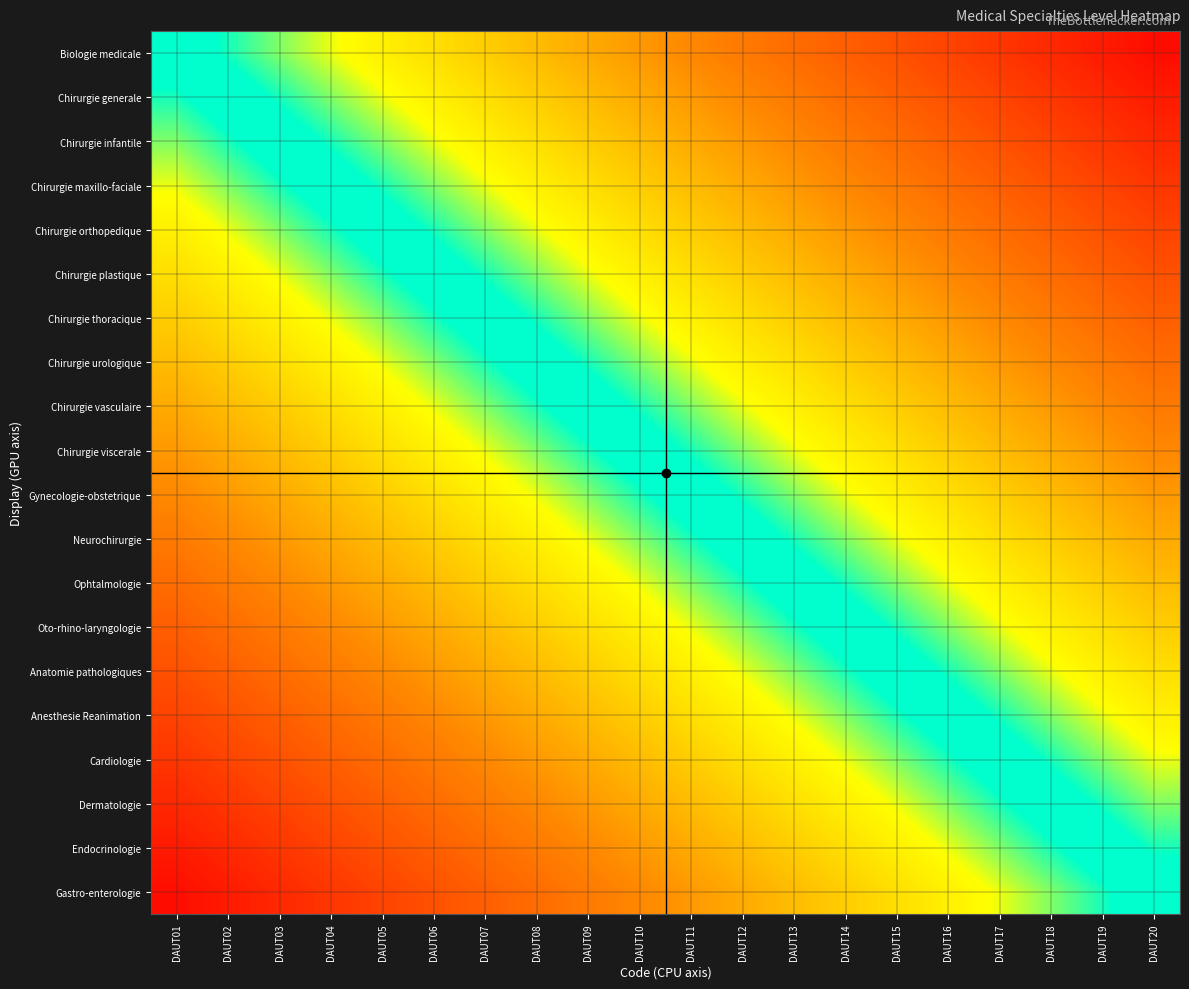

Reading left to right, list all the values displayed in this chart.

Biologie medicale: DAUT01=0.0	DAUT02=0.1	DAUT03=0.1	DAUT04=0.2	DAUT05=0.2	DAUT06=0.2	DAUT07=0.3	DAUT08=0.4	DAUT09=0.4	DAUT10=0.5	DAUT11=0.5	DAUT12=0.5	DAUT13=0.6	DAUT14=0.6	DAUT15=0.7	DAUT16=0.8	DAUT17=0.8	DAUT18=0.8	DAUT19=0.9	DAUT20=0.9
Chirurgie generale: DAUT01=-0.1	DAUT02=0.0	DAUT03=0.0	DAUT04=0.1	DAUT05=0.1	DAUT06=0.2	DAUT07=0.2	DAUT08=0.3	DAUT09=0.3	DAUT10=0.4	DAUT11=0.5	DAUT12=0.5	DAUT13=0.6	DAUT14=0.6	DAUT15=0.7	DAUT16=0.7	DAUT17=0.8	DAUT18=0.8	DAUT19=0.8	DAUT20=0.9
Chirurgie infantile: DAUT01=-0.1	DAUT02=-0.0	DAUT03=0.0	DAUT04=0.1	DAUT05=0.1	DAUT06=0.1	DAUT07=0.2	DAUT08=0.2	DAUT09=0.3	DAUT10=0.3	DAUT11=0.4	DAUT12=0.4	DAUT13=0.5	DAUT14=0.5	DAUT15=0.6	DAUT16=0.7	DAUT17=0.7	DAUT18=0.8	DAUT19=0.8	DAUT20=0.8
Chirurgie maxillo-faciale: DAUT01=-0.2	DAUT02=-0.1	DAUT03=-0.1	DAUT04=0.0	DAUT05=0.0	DAUT06=0.1	DAUT07=0.1	DAUT08=0.2	DAUT09=0.2	DAUT10=0.3	DAUT11=0.4	DAUT12=0.4	DAUT13=0.5	DAUT14=0.5	DAUT15=0.6	DAUT16=0.6	DAUT17=0.6	DAUT18=0.7	DAUT19=0.8	DAUT20=0.8
Chirurgie orthopedique: DAUT01=-0.2	DAUT02=-0.1	DAUT03=-0.1	DAUT04=-0.0	DAUT05=0.0	DAUT06=0.0	DAUT07=0.1	DAUT08=0.2	DAUT09=0.2	DAUT10=0.2	DAUT11=0.3	DAUT12=0.3	DAUT13=0.4	DAUT14=0.4	DAUT15=0.5	DAUT16=0.6	DAUT17=0.6	DAUT18=0.7	DAUT19=0.7	DAUT20=0.8
Chirurgie plastique: DAUT01=-0.2	DAUT02=-0.2	DAUT03=-0.1	DAUT04=-0.1	DAUT05=-0.0	DAUT06=0.0	DAUT07=0.0	DAUT08=0.1	DAUT09=0.2	DAUT10=0.2	DAUT11=0.3	DAUT12=0.3	DAUT13=0.4	DAUT14=0.4	DAUT15=0.5	DAUT16=0.5	DAUT17=0.6	DAUT18=0.6	DAUT19=0.6	DAUT20=0.7
Chirurgie thoracique: DAUT01=-0.3	DAUT02=-0.2	DAUT03=-0.2	DAUT04=-0.1	DAUT05=-0.1	DAUT06=-0.0	DAUT07=0.0	DAUT08=0.1	DAUT09=0.1	DAUT10=0.2	DAUT11=0.2	DAUT12=0.2	DAUT13=0.3	DAUT14=0.3	DAUT15=0.4	DAUT16=0.5	DAUT17=0.5	DAUT18=0.6	DAUT19=0.6	DAUT20=0.7
Chirurgie urologique: DAUT01=-0.4	DAUT02=-0.3	DAUT03=-0.2	DAUT04=-0.2	DAUT05=-0.2	DAUT06=-0.1	DAUT07=-0.1	DAUT08=0.0	DAUT09=0.0	DAUT10=0.1	DAUT11=0.2	DAUT12=0.2	DAUT13=0.2	DAUT14=0.3	DAUT15=0.3	DAUT16=0.4	DAUT17=0.4	DAUT18=0.5	DAUT19=0.5	DAUT20=0.6
Chirurgie vasculaire: DAUT01=-0.4	DAUT02=-0.3	DAUT03=-0.3	DAUT04=-0.2	DAUT05=-0.2	DAUT06=-0.2	DAUT07=-0.1	DAUT08=-0.0	DAUT09=0.0	DAUT10=0.0	DAUT11=0.1	DAUT12=0.1	DAUT13=0.2	DAUT14=0.2	DAUT15=0.3	DAUT16=0.4	DAUT17=0.4	DAUT18=0.5	DAUT19=0.5	DAUT20=0.6
Chirurgie viscerale: DAUT01=-0.5	DAUT02=-0.4	DAUT03=-0.3	DAUT04=-0.3	DAUT05=-0.2	DAUT06=-0.2	DAUT07=-0.2	DAUT08=-0.1	DAUT09=-0.0	DAUT10=0.0	DAUT11=0.1	DAUT12=0.1	DAUT13=0.2	DAUT14=0.2	DAUT15=0.2	DAUT16=0.3	DAUT17=0.3	DAUT18=0.4	DAUT19=0.4	DAUT20=0.5
Gynecologie-obstetrique: DAUT01=-0.5	DAUT02=-0.5	DAUT03=-0.4	DAUT04=-0.4	DAUT05=-0.3	DAUT06=-0.3	DAUT07=-0.2	DAUT08=-0.2	DAUT09=-0.1	DAUT10=-0.1	DAUT11=0.0	DAUT12=0.0	DAUT13=0.1	DAUT14=0.1	DAUT15=0.2	DAUT16=0.2	DAUT17=0.3	DAUT18=0.3	DAUT19=0.4	DAUT20=0.4
Neurochirurgie: DAUT01=-0.5	DAUT02=-0.5	DAUT03=-0.4	DAUT04=-0.4	DAUT05=-0.3	DAUT06=-0.3	DAUT07=-0.2	DAUT08=-0.2	DAUT09=-0.1	DAUT10=-0.1	DAUT11=-0.0	DAUT12=0.0	DAUT13=0.1	DAUT14=0.1	DAUT15=0.2	DAUT16=0.2	DAUT17=0.2	DAUT18=0.3	DAUT19=0.3	DAUT20=0.4
Ophtalmologie: DAUT01=-0.6	DAUT02=-0.6	DAUT03=-0.5	DAUT04=-0.5	DAUT05=-0.4	DAUT06=-0.4	DAUT07=-0.3	DAUT08=-0.2	DAUT09=-0.2	DAUT10=-0.2	DAUT11=-0.1	DAUT12=-0.1	DAUT13=0.0	DAUT14=0.0	DAUT15=0.1	DAUT16=0.2	DAUT17=0.2	DAUT18=0.2	DAUT19=0.3	DAUT20=0.3
Oto-rhino-laryngologie: DAUT01=-0.6	DAUT02=-0.6	DAUT03=-0.5	DAUT04=-0.5	DAUT05=-0.4	DAUT06=-0.4	DAUT07=-0.3	DAUT08=-0.3	DAUT09=-0.2	DAUT10=-0.2	DAUT11=-0.1	DAUT12=-0.1	DAUT13=-0.0	DAUT14=0.0	DAUT15=0.1	DAUT16=0.1	DAUT17=0.2	DAUT18=0.2	DAUT19=0.2	DAUT20=0.3
Anatomie pathologiques: DAUT01=-0.7	DAUT02=-0.7	DAUT03=-0.6	DAUT04=-0.6	DAUT05=-0.5	DAUT06=-0.5	DAUT07=-0.4	DAUT08=-0.3	DAUT09=-0.3	DAUT10=-0.2	DAUT11=-0.2	DAUT12=-0.2	DAUT13=-0.1	DAUT14=-0.1	DAUT15=0.0	DAUT16=0.1	DAUT17=0.1	DAUT18=0.2	DAUT19=0.2	DAUT20=0.2
Anesthesie Reanimation: DAUT01=-0.8	DAUT02=-0.7	DAUT03=-0.7	DAUT04=-0.6	DAUT05=-0.6	DAUT06=-0.5	DAUT07=-0.5	DAUT08=-0.4	DAUT09=-0.4	DAUT10=-0.3	DAUT11=-0.2	DAUT12=-0.2	DAUT13=-0.2	DAUT14=-0.1	DAUT15=-0.1	DAUT16=0.0	DAUT17=0.0	DAUT18=0.1	DAUT19=0.1	DAUT20=0.2
Cardiologie: DAUT01=-0.8	DAUT02=-0.8	DAUT03=-0.7	DAUT04=-0.6	DAUT05=-0.6	DAUT06=-0.6	DAUT07=-0.5	DAUT08=-0.4	DAUT09=-0.4	DAUT10=-0.3	DAUT11=-0.3	DAUT12=-0.2	DAUT13=-0.2	DAUT14=-0.2	DAUT15=-0.1	DAUT16=-0.0	DAUT17=0.0	DAUT18=0.1	DAUT19=0.1	DAUT20=0.2
Dermatologie: DAUT01=-0.8	DAUT02=-0.8	DAUT03=-0.8	DAUT04=-0.7	DAUT05=-0.7	DAUT06=-0.6	DAUT07=-0.6	DAUT08=-0.5	DAUT09=-0.5	DAUT10=-0.4	DAUT11=-0.3	DAUT12=-0.3	DAUT13=-0.2	DAUT14=-0.2	DAUT15=-0.2	DAUT16=-0.1	DAUT17=-0.1	DAUT18=0.0	DAUT19=0.0	DAUT20=0.1
Endocrinologie: DAUT01=-0.9	DAUT02=-0.8	DAUT03=-0.8	DAUT04=-0.8	DAUT05=-0.7	DAUT06=-0.6	DAUT07=-0.6	DAUT08=-0.5	DAUT09=-0.5	DAUT10=-0.4	DAUT11=-0.4	DAUT12=-0.3	DAUT13=-0.3	DAUT14=-0.2	DAUT15=-0.2	DAUT16=-0.1	DAUT17=-0.1	DAUT18=-0.0	DAUT19=0.0	DAUT20=0.1
Gastro-enterologie: DAUT01=-0.9	DAUT02=-0.9	DAUT03=-0.8	DAUT04=-0.8	DAUT05=-0.8	DAUT06=-0.7	DAUT07=-0.7	DAUT08=-0.6	DAUT09=-0.6	DAUT10=-0.5	DAUT11=-0.4	DAUT12=-0.4	DAUT13=-0.3	DAUT14=-0.3	DAUT15=-0.2	DAUT16=-0.2	DAUT17=-0.2	DAUT18=-0.1	DAUT19=-0.1	DAUT20=0.0